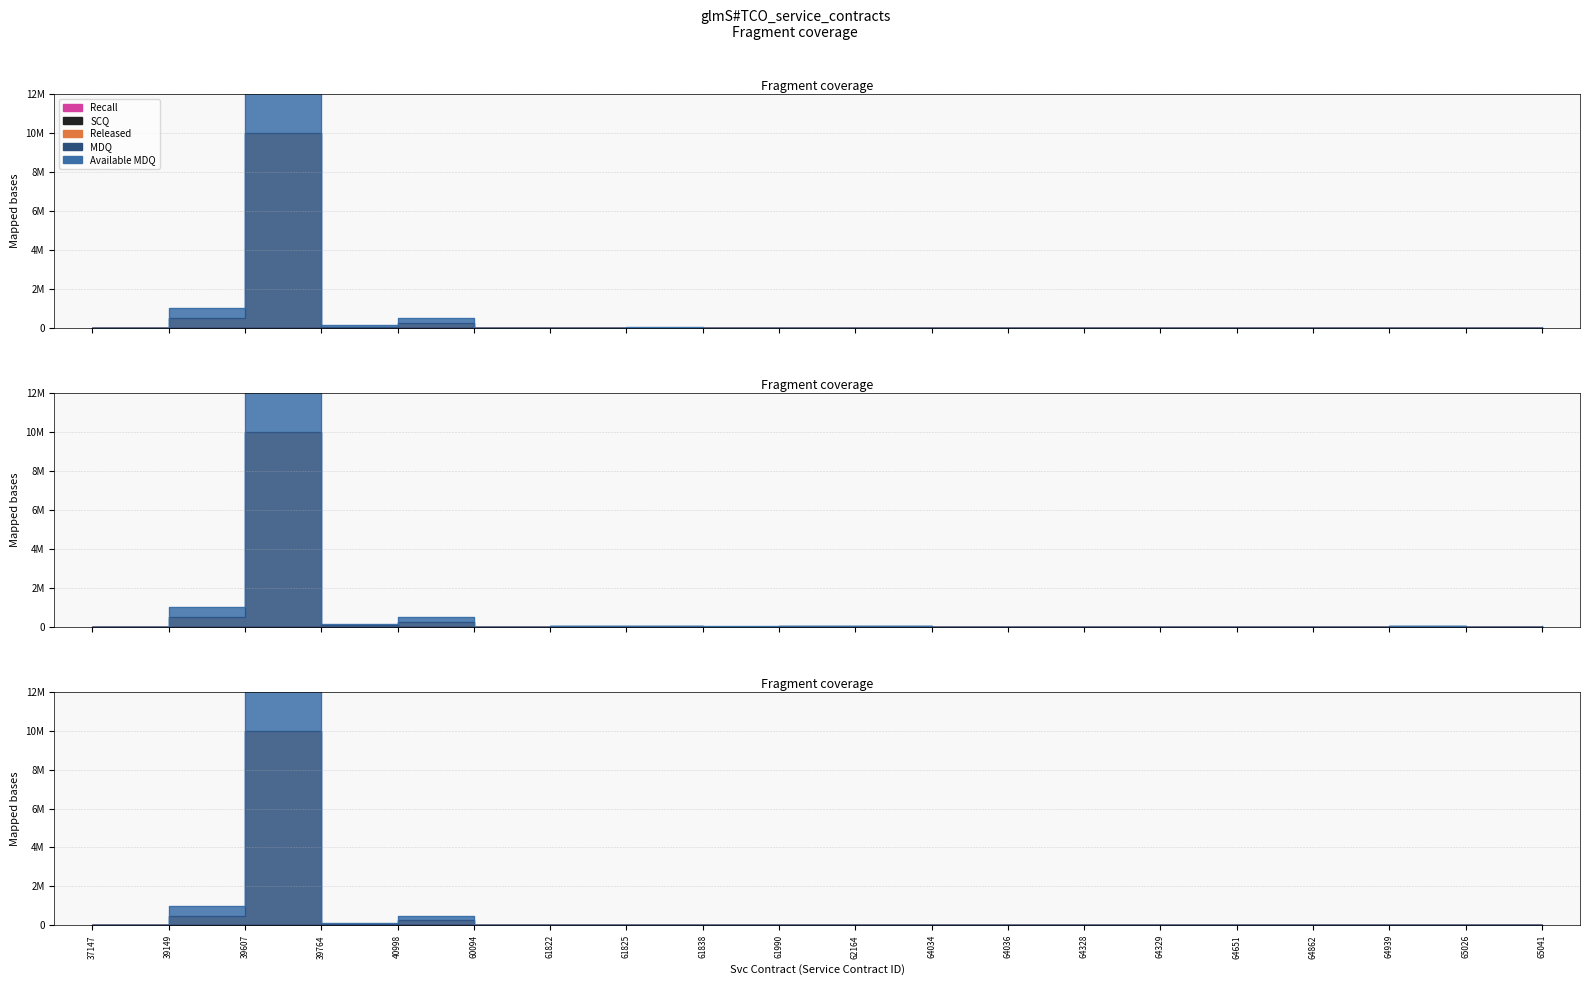

Which series has the widest spread of values?

MDQ